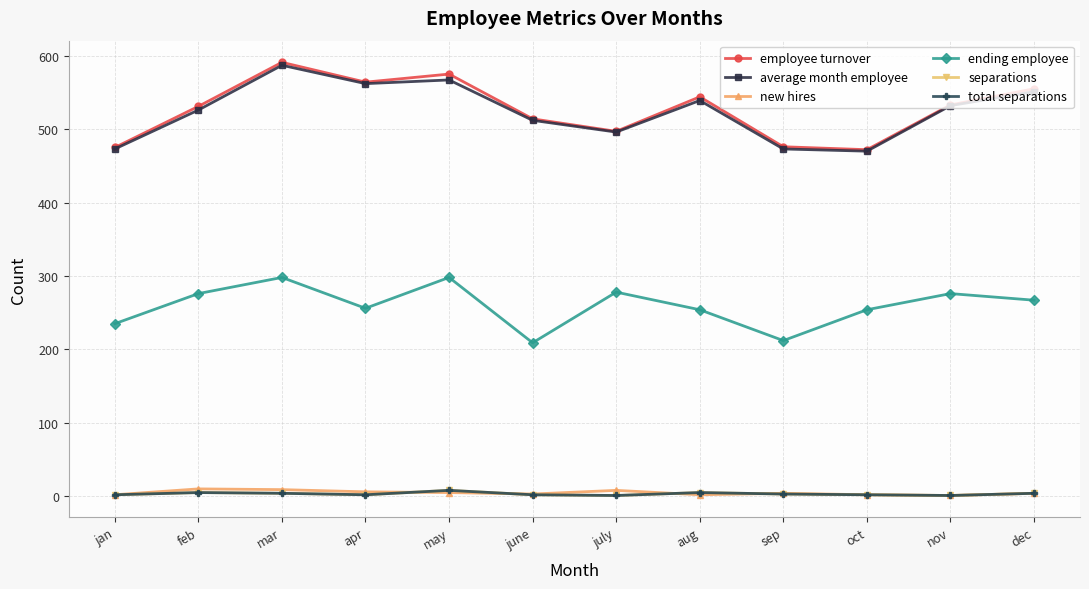

What is the total value across all series at feb?

1353